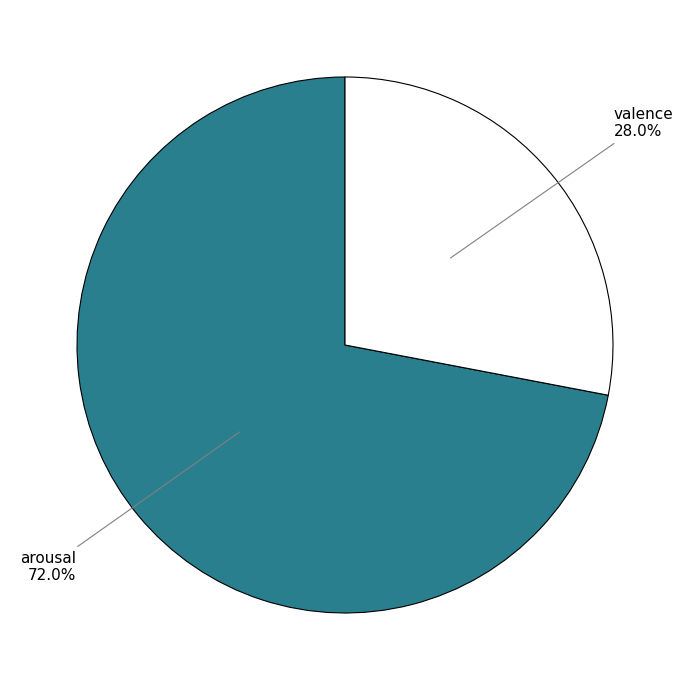

How many segments does this pie chart have?

2